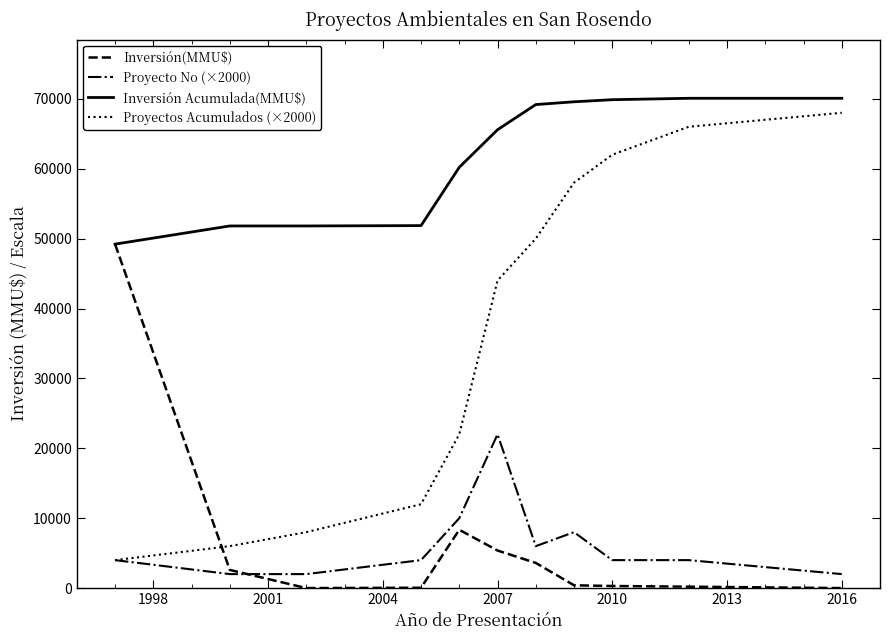

Which series has the widest spread of values?

Proyectos Acumulados (×2000)